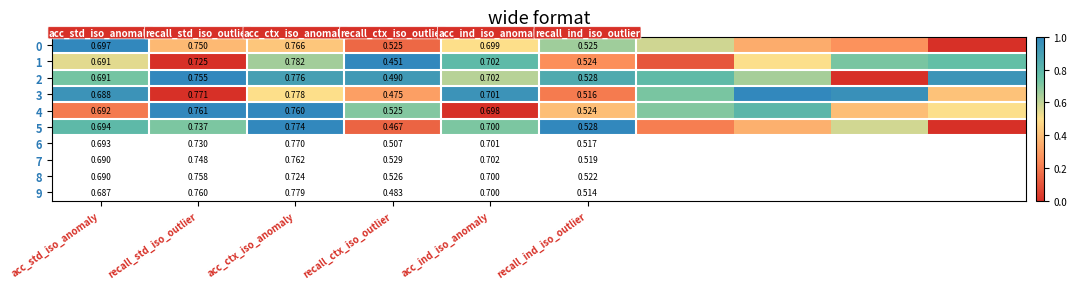

Is the value of 2 at acc_std_iso_anomaly greater than the value of 5 at acc_std_iso_anomaly?

No